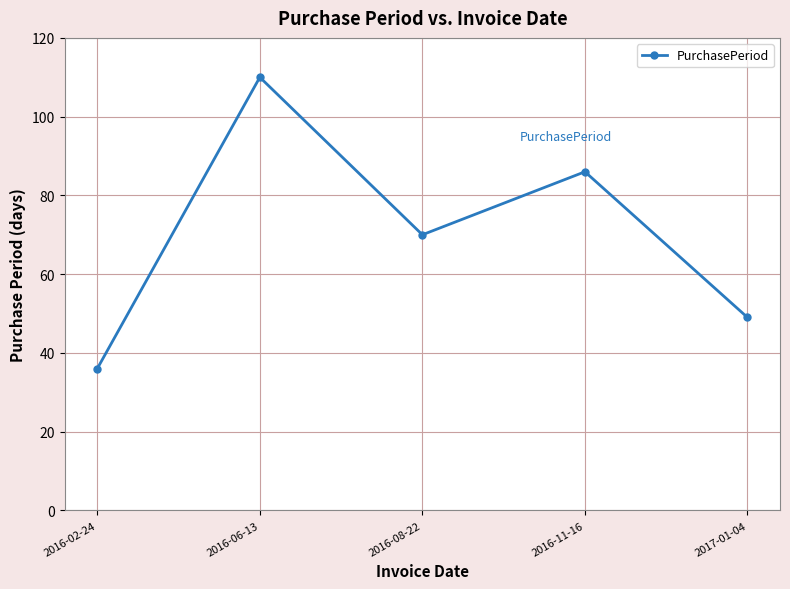

How many points are lower than both their immediate neighbors (excluding endpoints)?

1